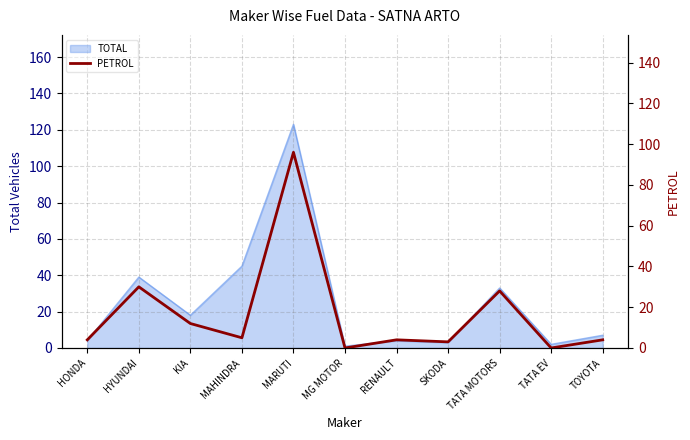

What is the label of the 5th point from the left?

MARUTI